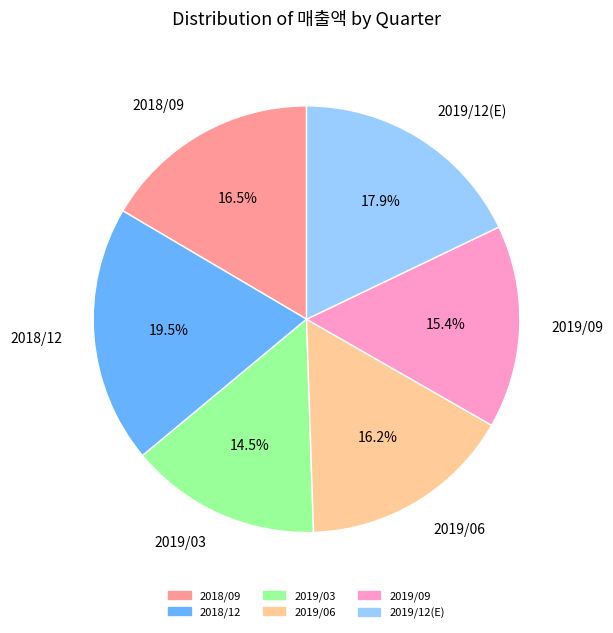

How much of the chart is everything except 2019/03?

85.5%